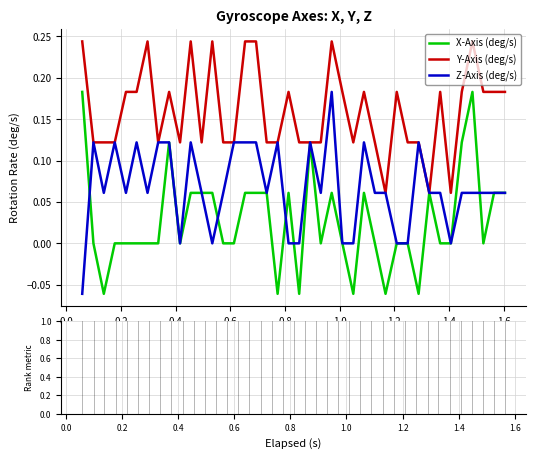

Rank the series by their average value, from lowest to highest.

X-Axis (deg/s), Z-Axis (deg/s), Y-Axis (deg/s)